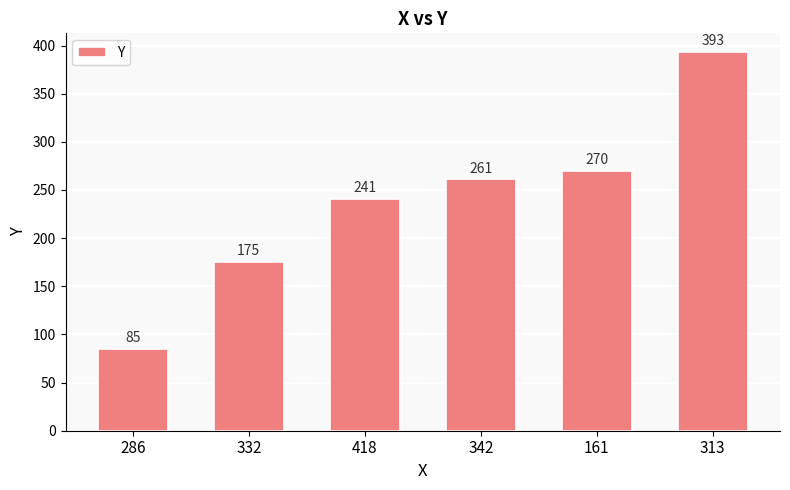

Rank the categories by value from lowest to highest.

286, 332, 418, 342, 161, 313